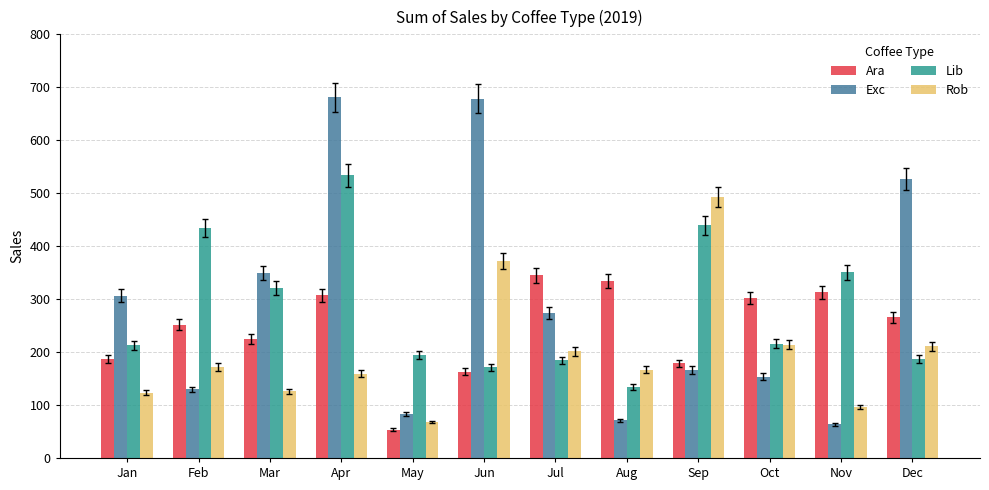

Which series has the largest total across all categories?

Exc